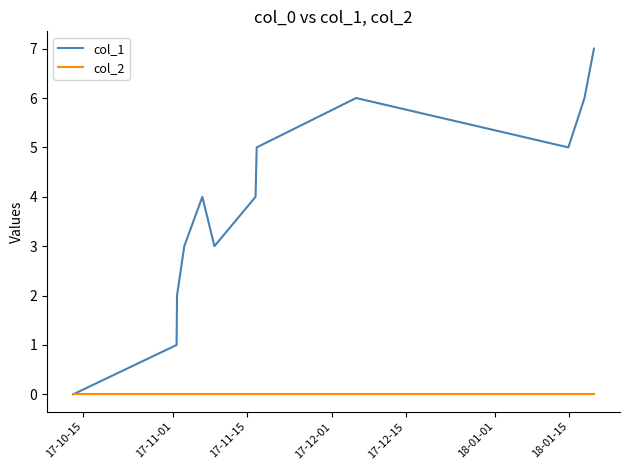

Which series has the largest range (max minus min)?

col_1